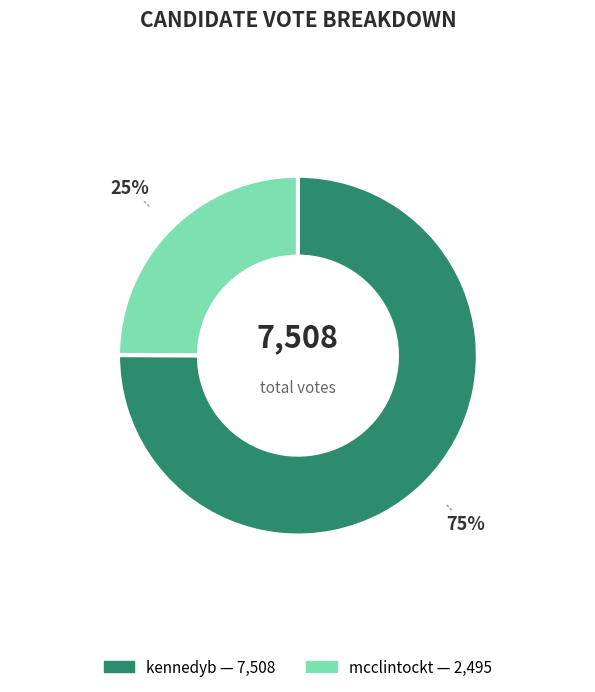

Is the sum of mcclintockt and kennedyb greater than half?

Yes